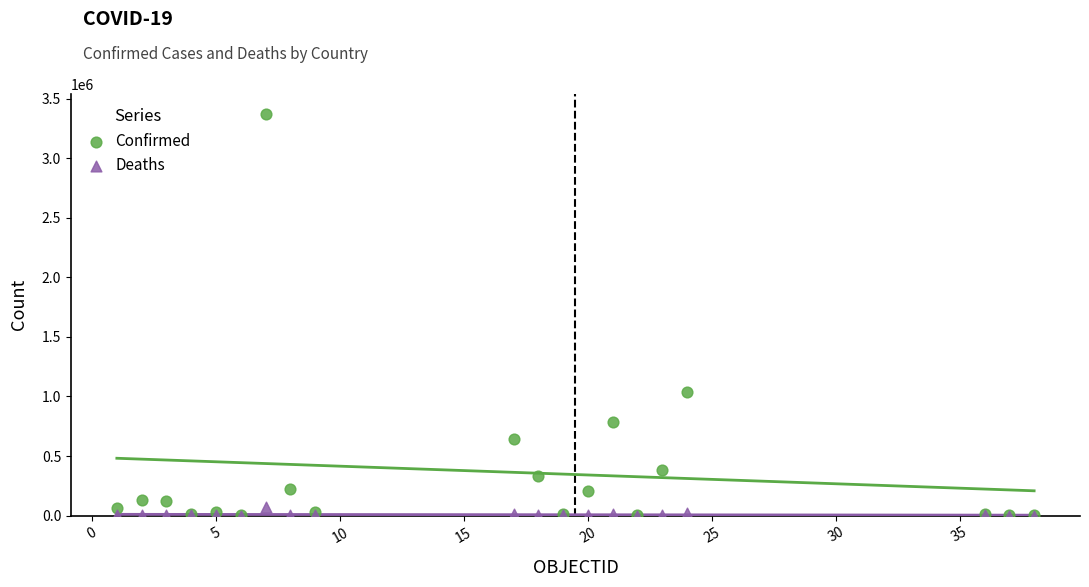

What are all the series names shown in the legend?

Confirmed, Deaths